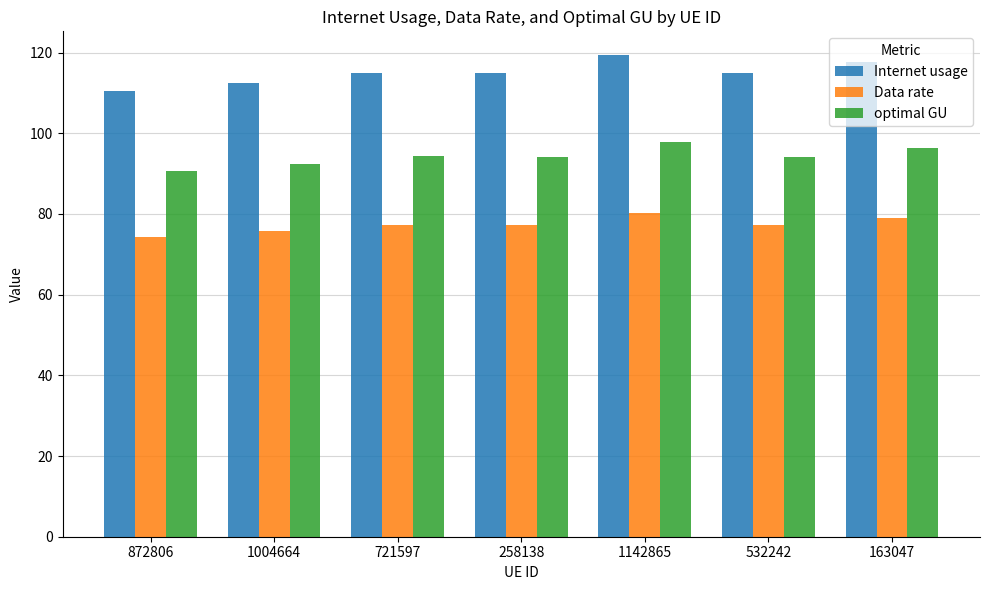

What position from the left is 721597?

3